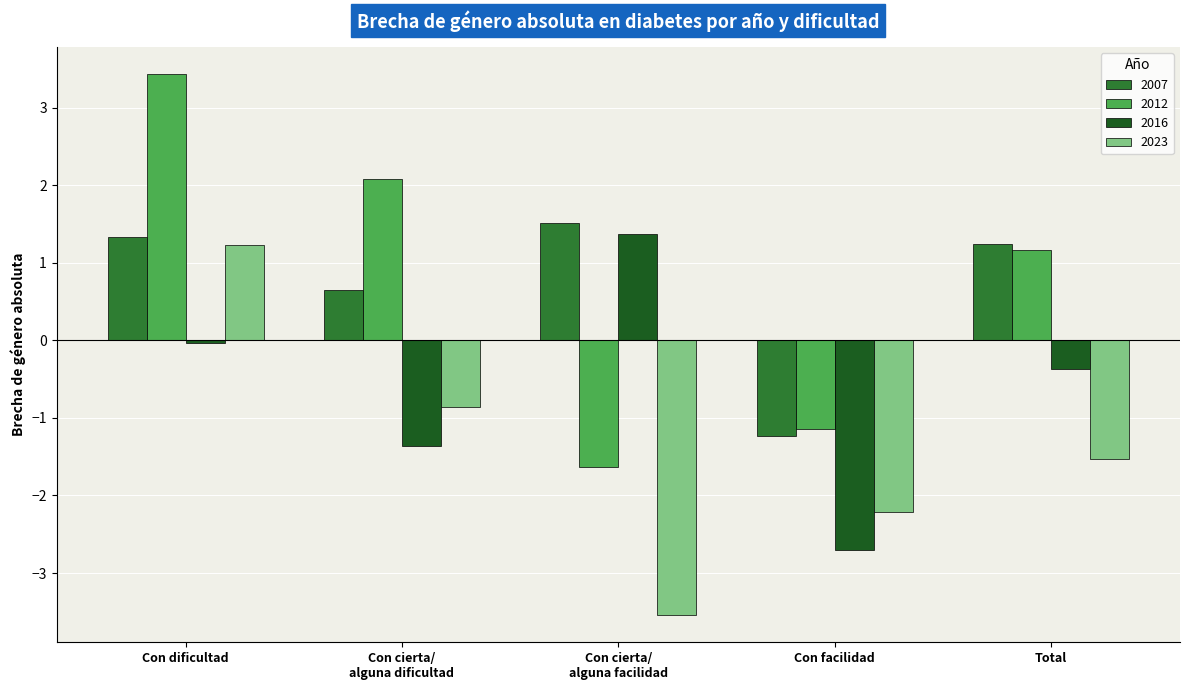

At which label is 2023 closest to -1?

Con cierta/
alguna dificultad